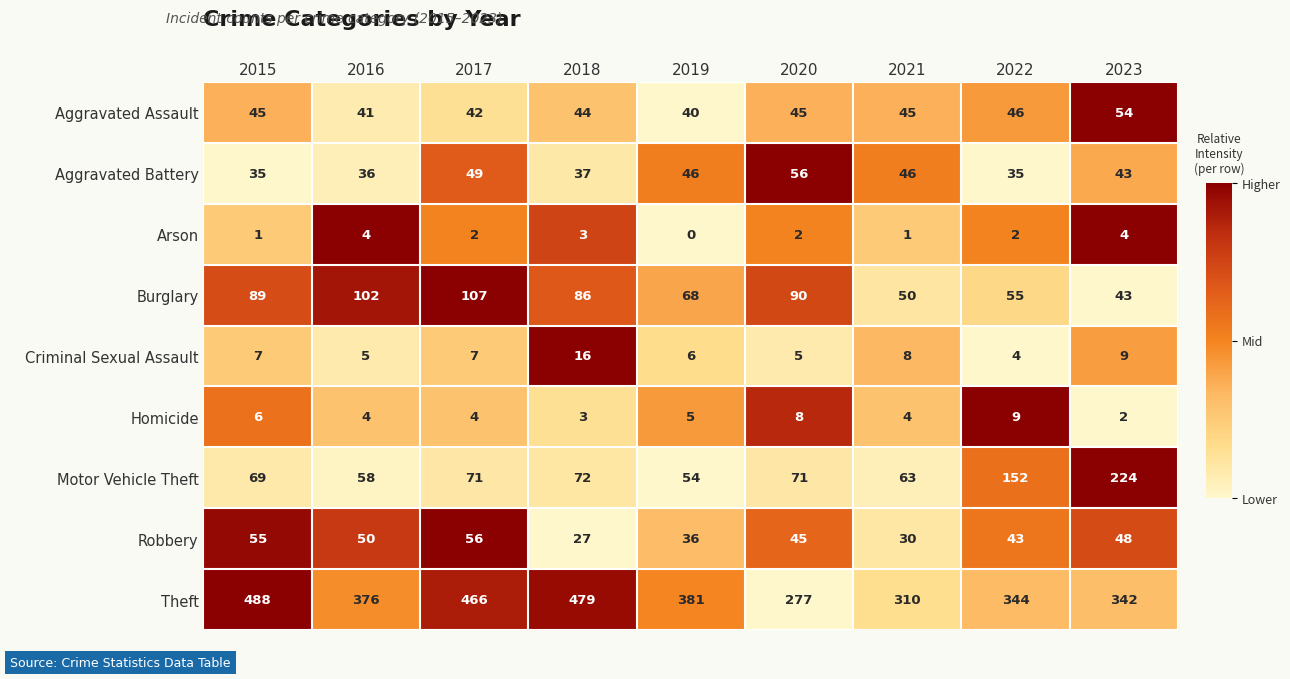

At which label does Arson first exceed 2?

2016